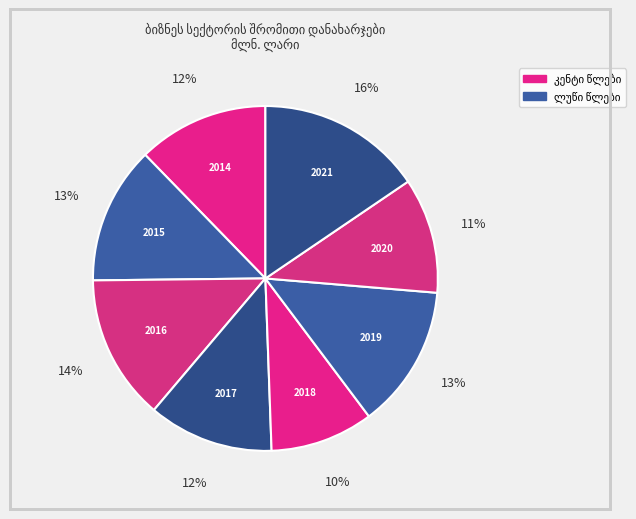

Which category has the smallest portion of the pie?

2018